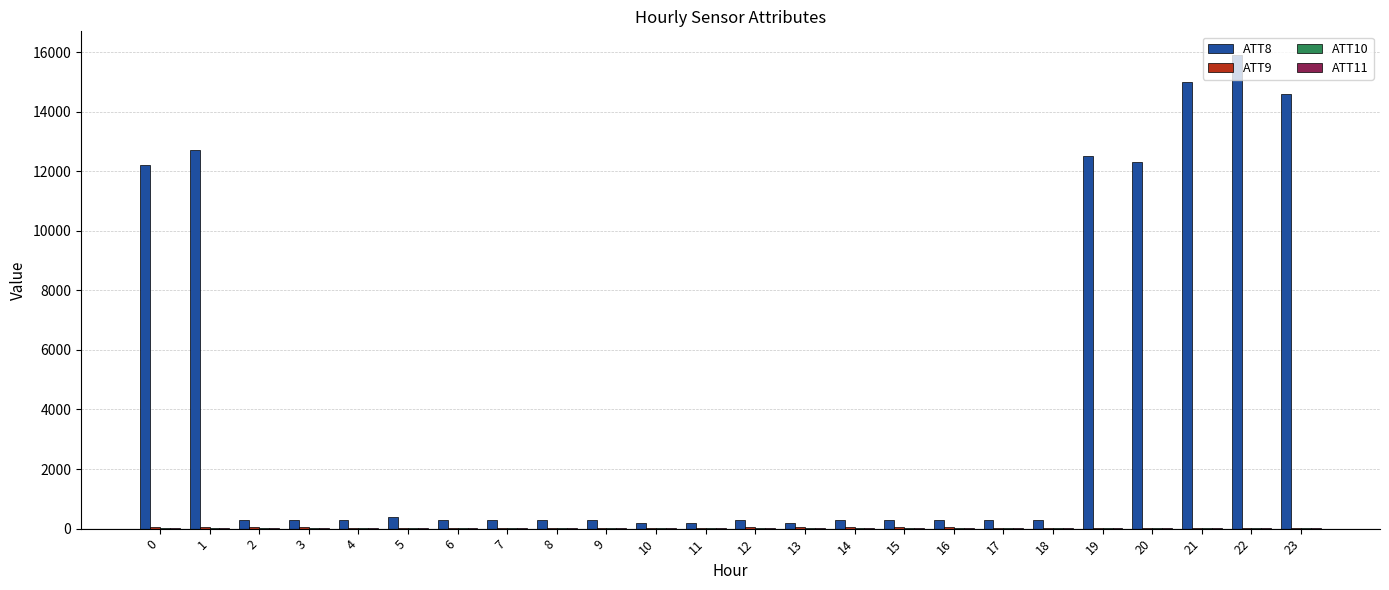

Which series has the largest total across all categories?

ATT8